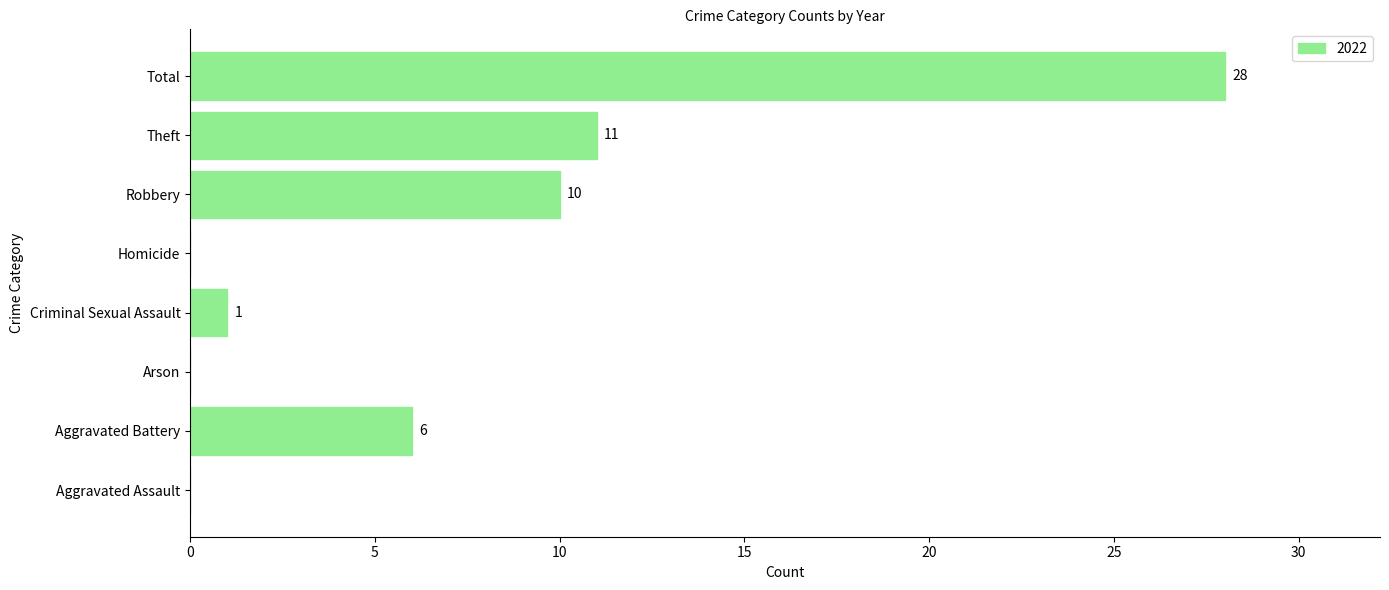

What is the sum of all values?

56